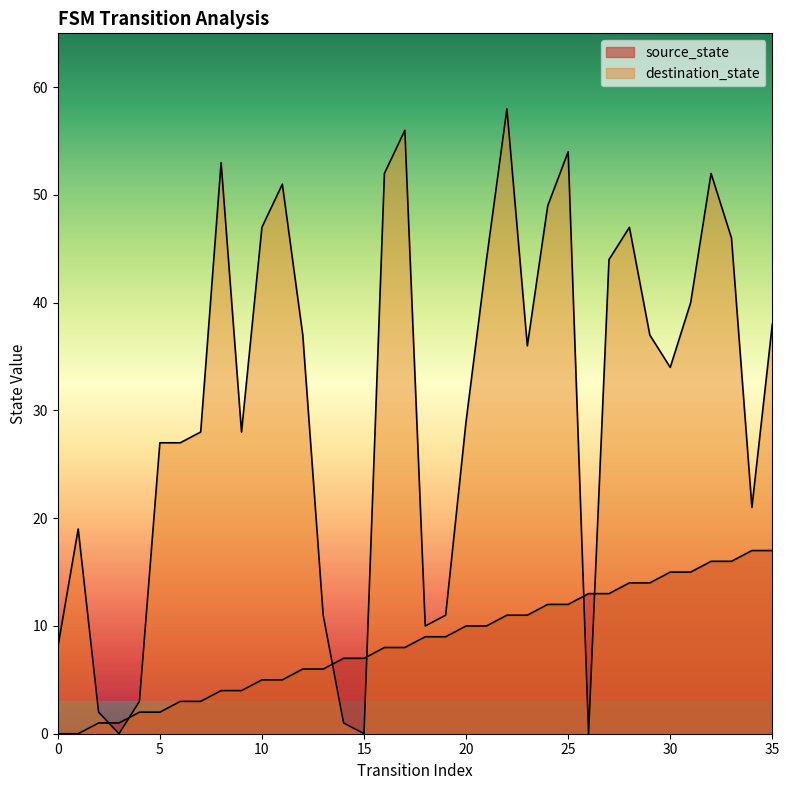

Reading left to right, list all the values displayed in this chart.

0=0	1=0	2=1	3=1	4=2	5=2	6=3	7=3	8=4	9=4	10=5	11=5	12=6	13=6	14=7	15=7	16=8	17=8	18=9	19=9	20=10	21=10	22=11	23=11	24=12	25=12	26=13	27=13	28=14	29=14	30=15	31=15	32=16	33=16	34=17	35=17